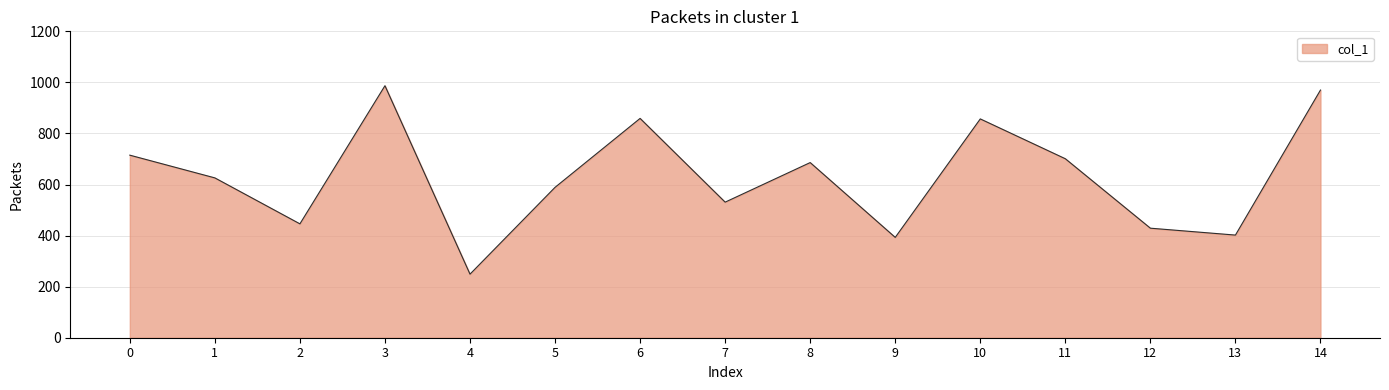

How many interior local peaks (higher than both neighbors) does the data have?

4